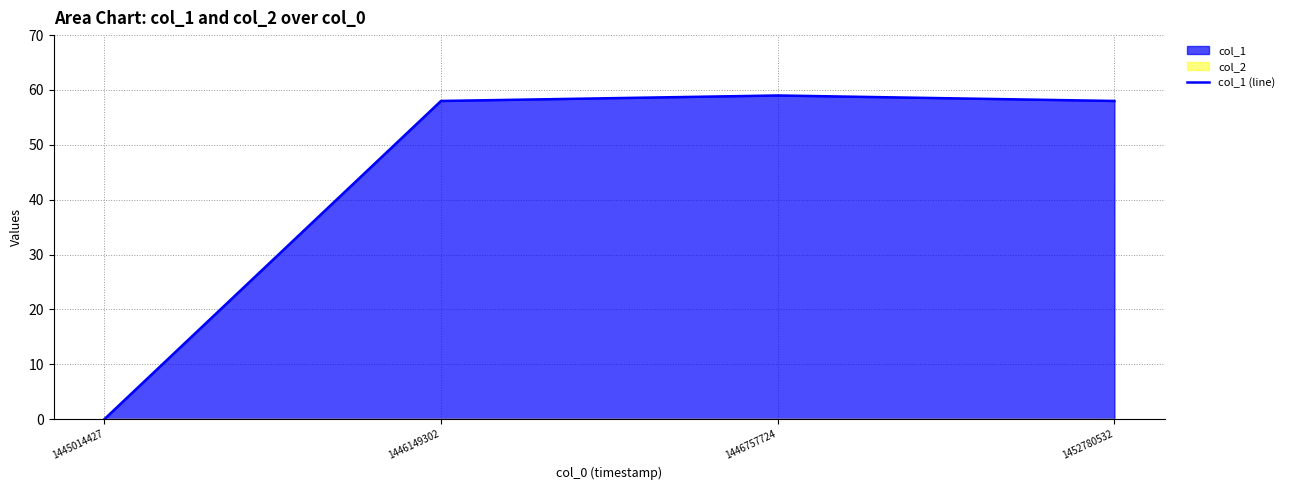

Rank the categories by value from lowest to highest.

1445014427, 1446149302, 1452780532, 1446757724